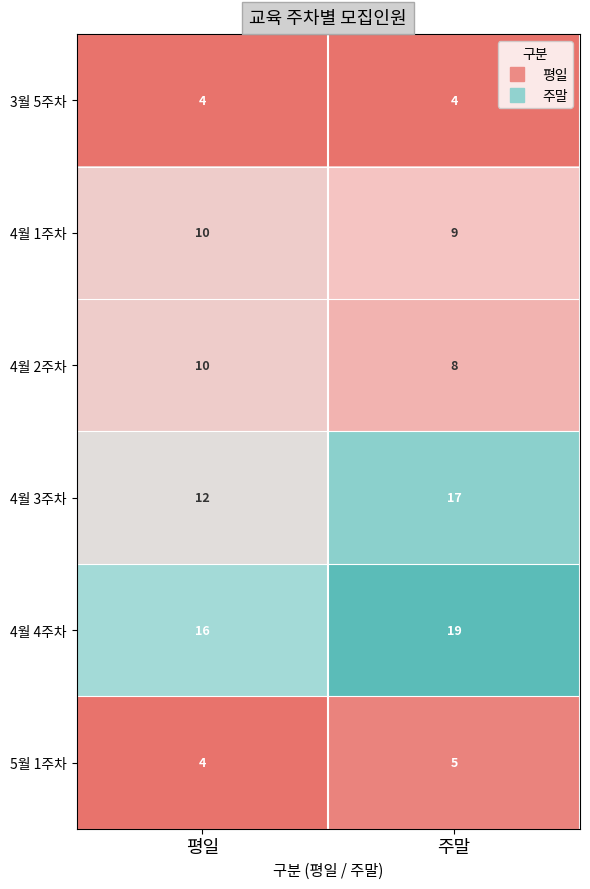

Reading left to right, what are all the values shown in this chart?

3월 5주차: 평일=4	주말=4
4월 1주차: 평일=10	주말=9
4월 2주차: 평일=10	주말=8
4월 3주차: 평일=12	주말=17
4월 4주차: 평일=16	주말=19
5월 1주차: 평일=4	주말=5